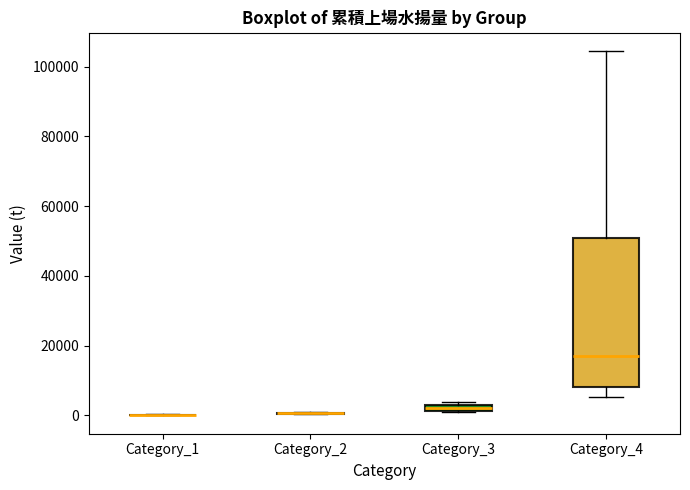

Comparing the boxes themselves (not the whiskers), which one is the tallest?

Category_4